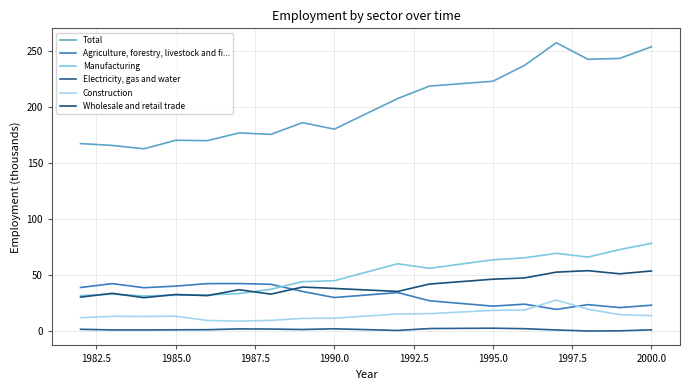

True or false: Wholesale and retail trade has more than 1 interior local peaks.

True